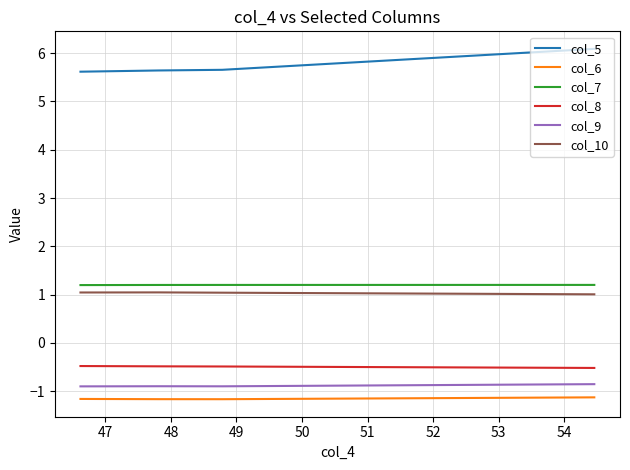

What is the average value of the col_10 series?

1.0